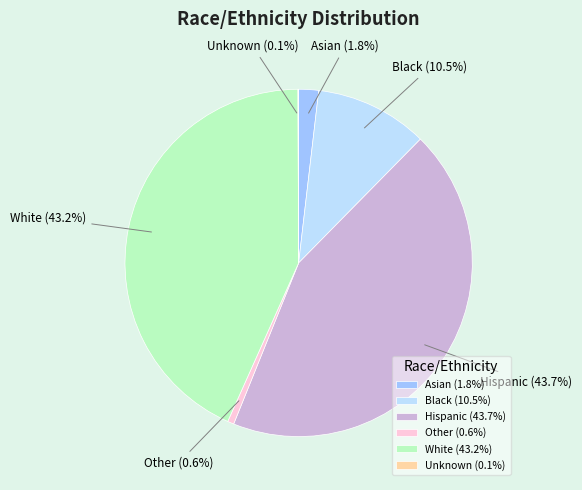

Do Hispanic and White together represent more than half of the pie?

Yes